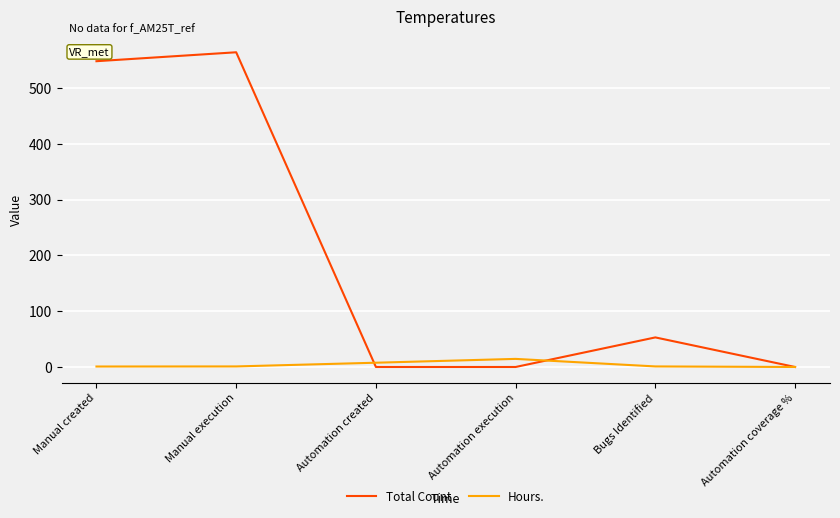

Is the value of Total Count at Manual execution greater than the value of Hours. at Automation coverage %?

Yes